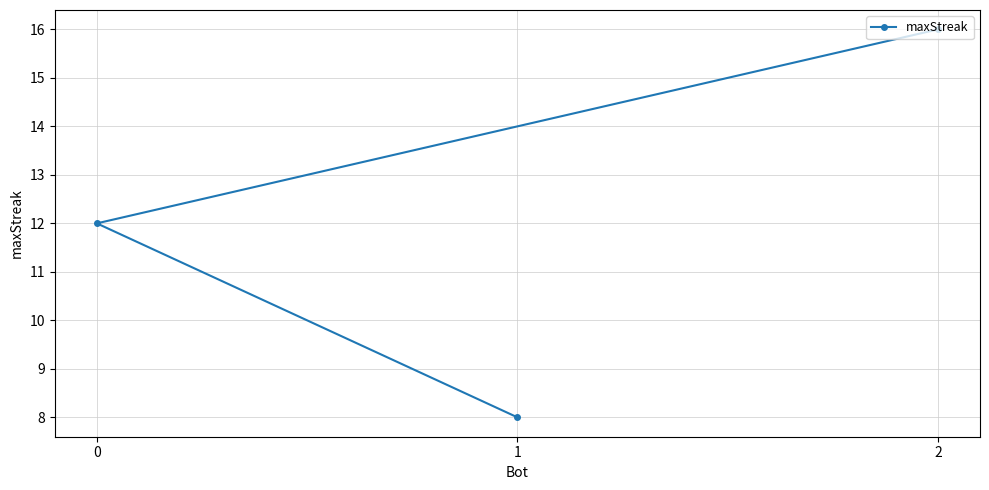

Does the chart have visible grid lines?

Yes